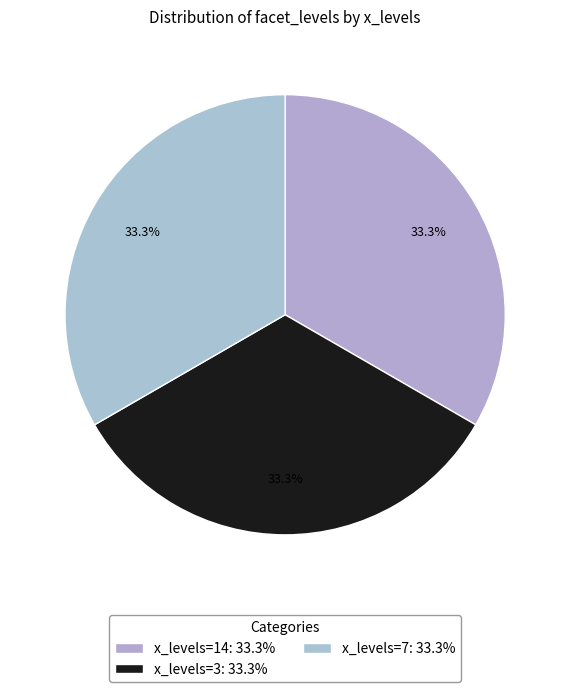

How many slices are in this pie chart?

3